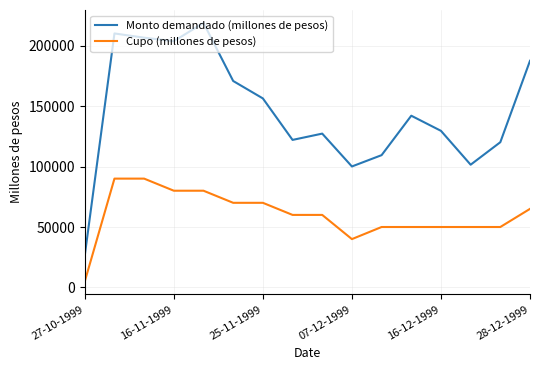

What is the maximum value for Monto demandado (millones de pesos)?

218700